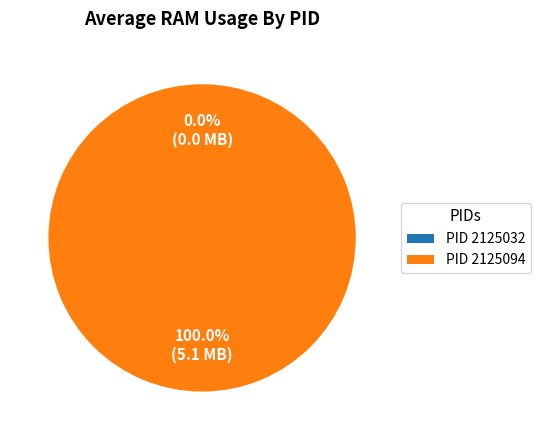

What is the largest slice in the pie chart?

2125094